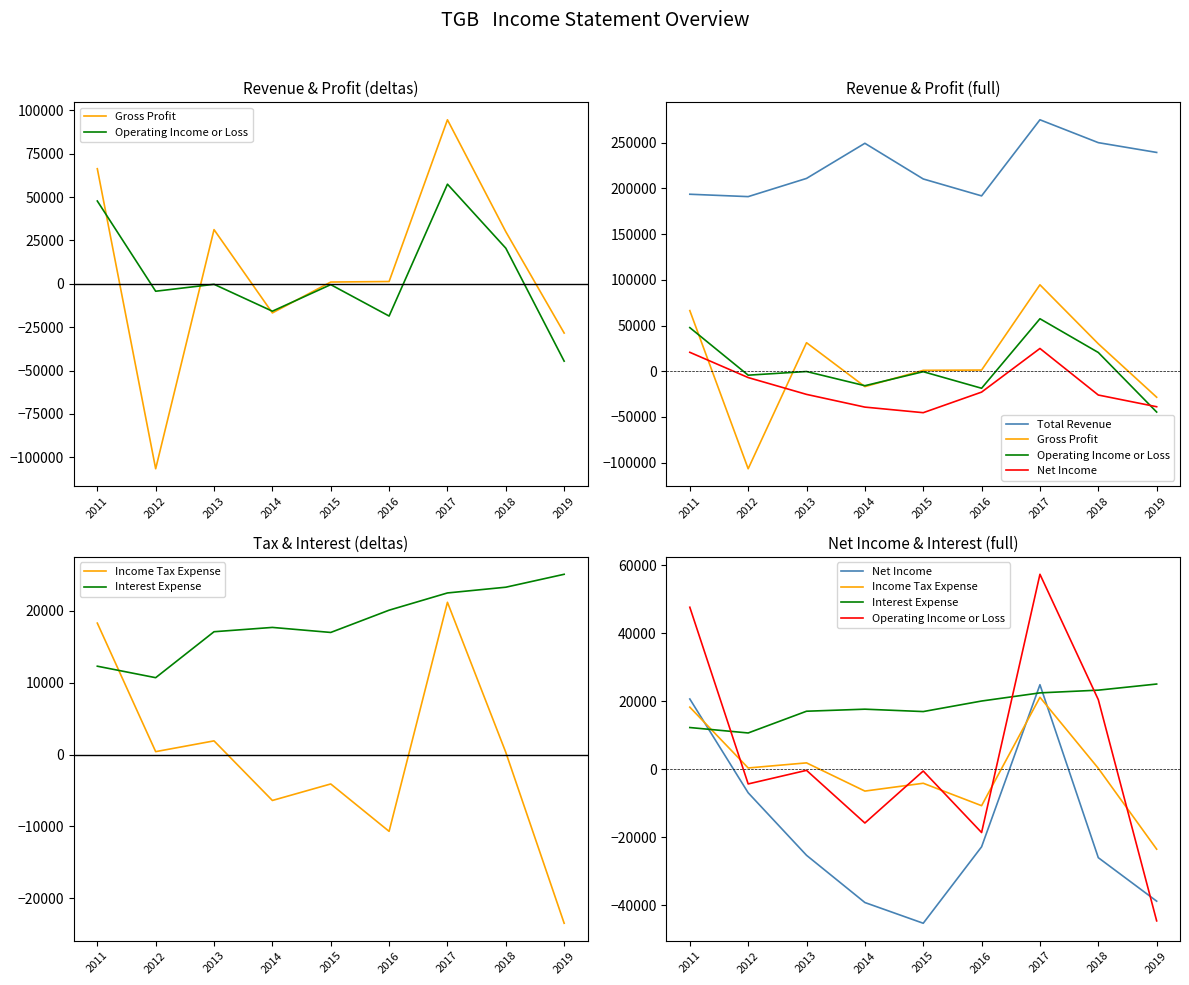

How many data points in Operating Income or Loss are less than -500?

4